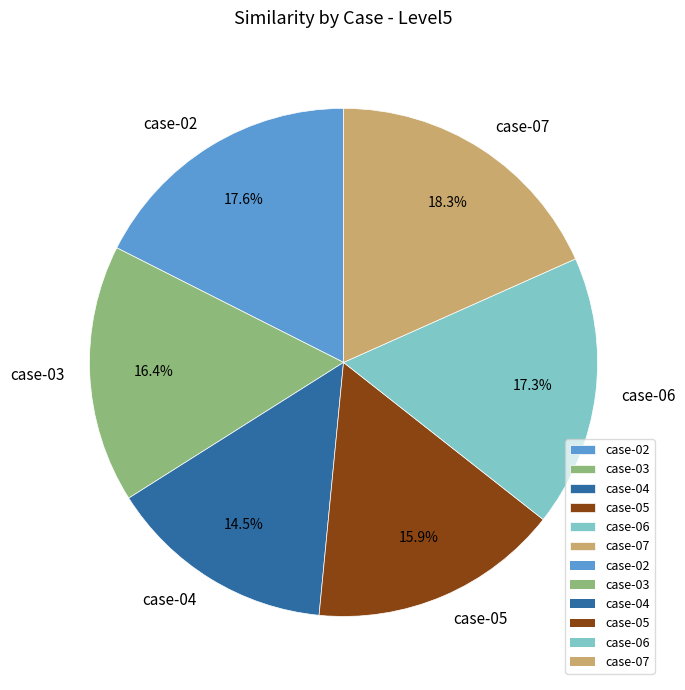

Which has a higher value, case-02 or case-05?

case-02